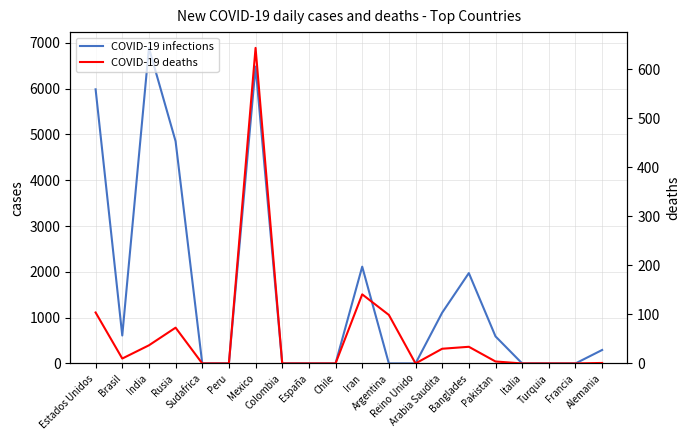

Which series changed the most between Brasil and Rusia?

COVID-19 infections